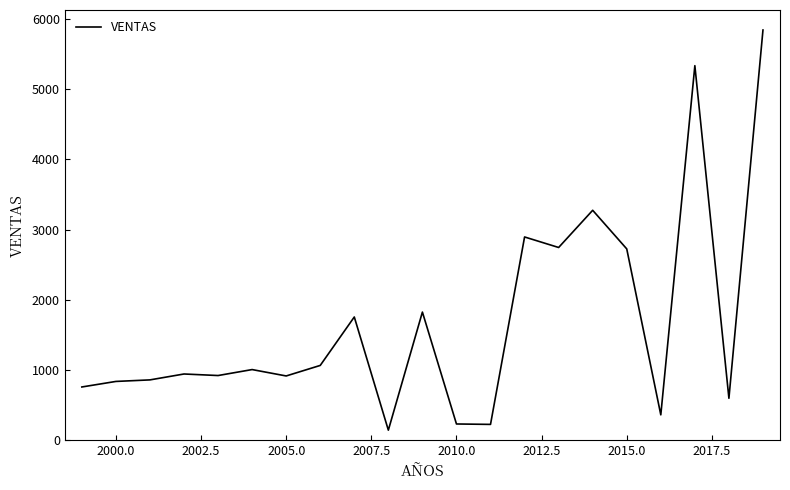

What is the difference between the maximum and minimum values?

5700